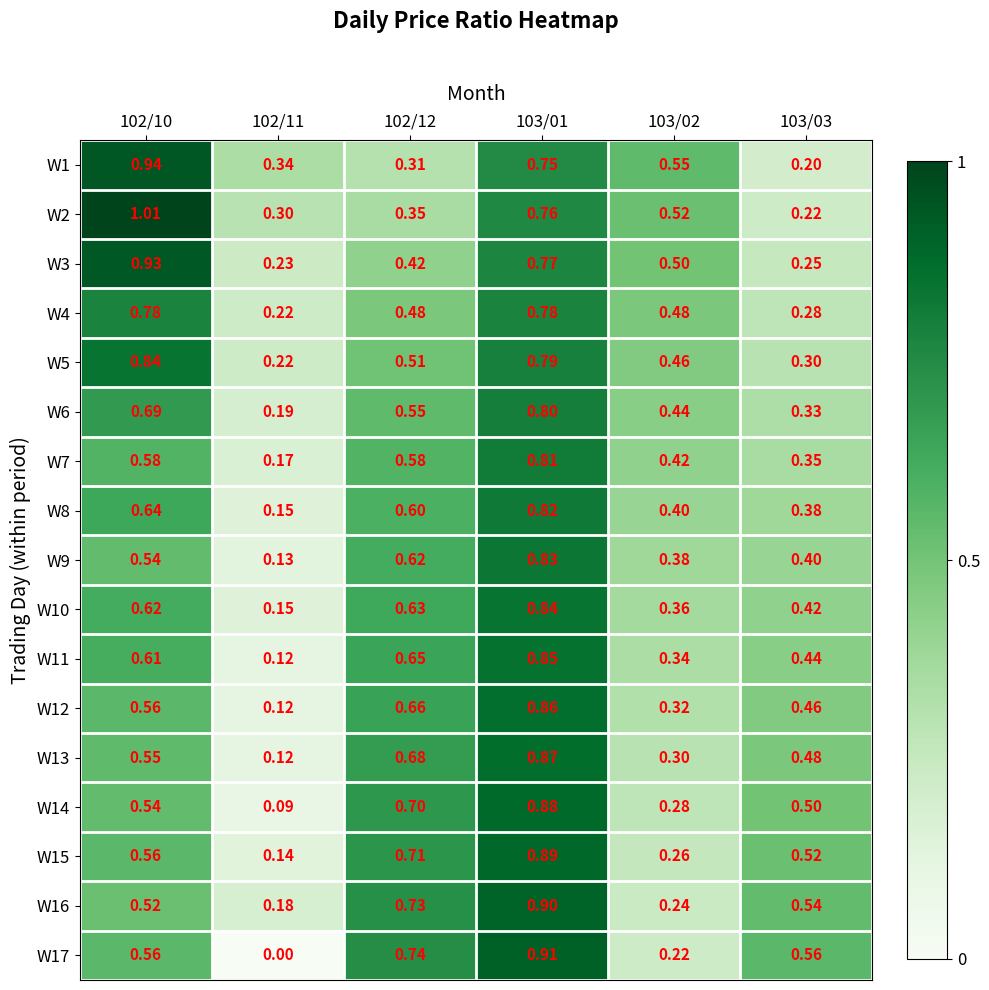

Is the value of W3 at 103/02 greater than the value of W5 at 103/03?

Yes